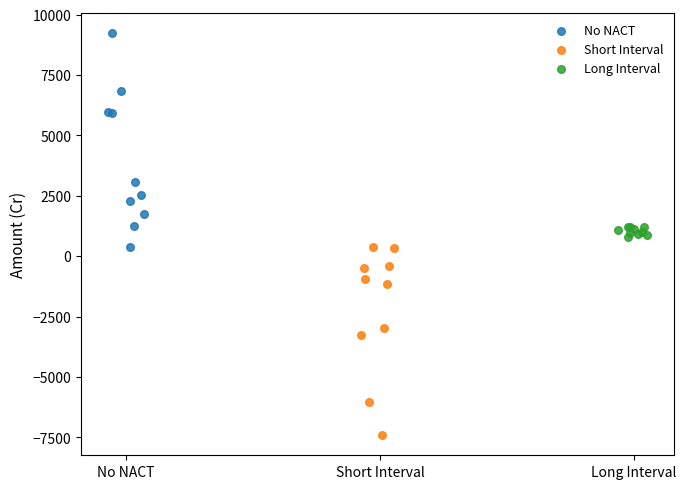

Which series reaches the minimum Y coordinate?

Short Interval